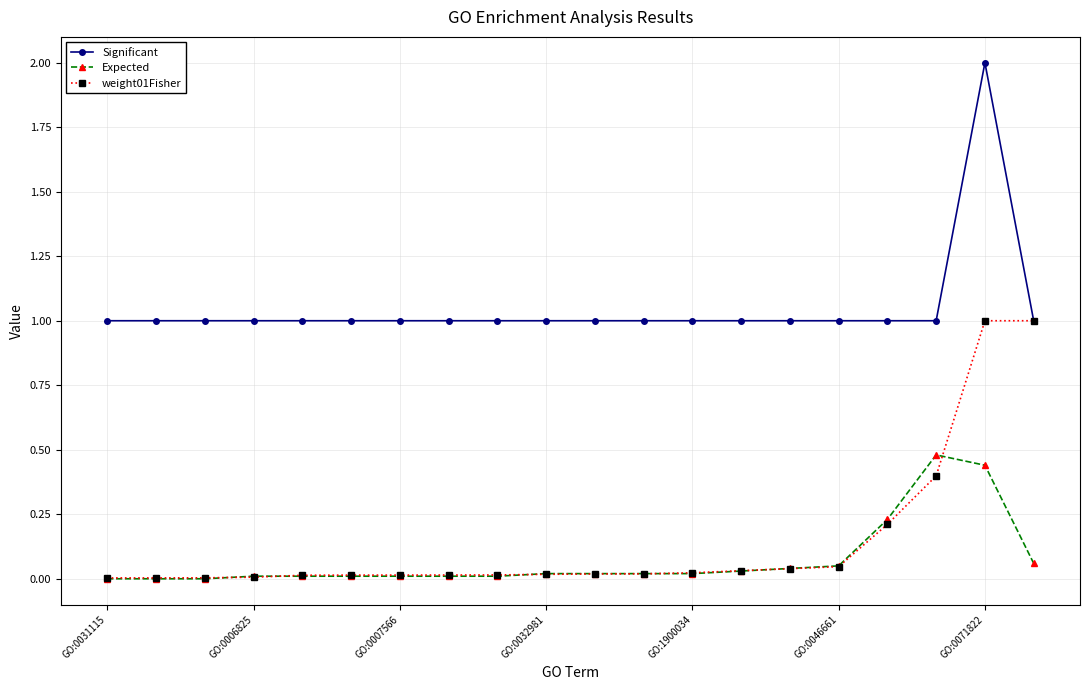

What is the value of the Significant point at the 1st from the left?

1.0